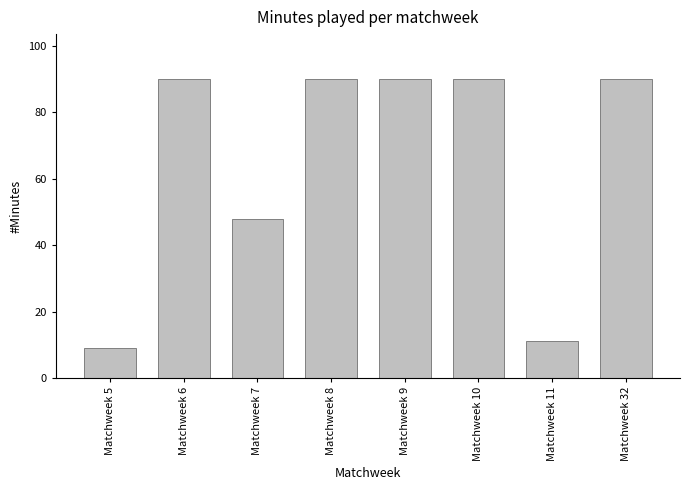

What is the value of the 3rd bar from the left?

48